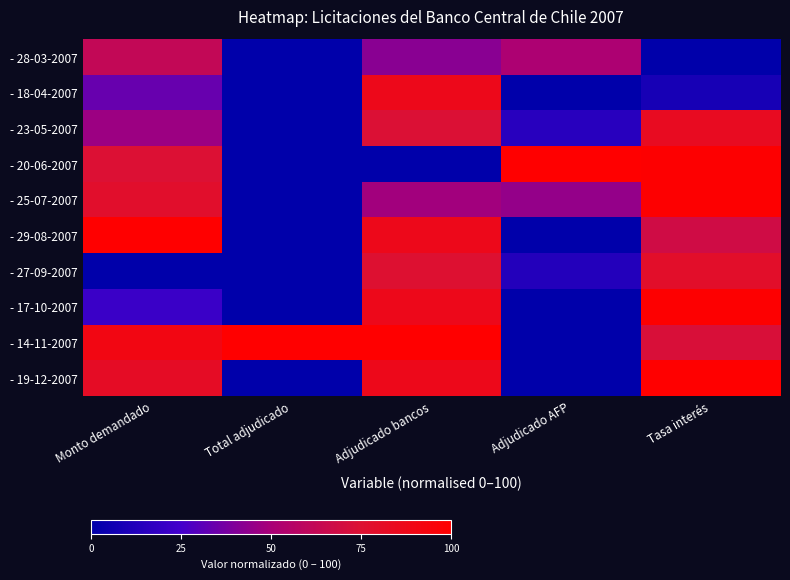

Reading left to right, extract all data points from this chart.

- 28-03-2007: Monto demandado=61.9	Total adjudicado=0.0	Adjudicado bancos=42.0	Adjudicado AFP=51.8	Tasa interés=0.0
- 18-04-2007: Monto demandado=34.0	Total adjudicado=0.0	Adjudicado bancos=87.0	Adjudicado AFP=0.0	Tasa interés=8.8
- 23-05-2007: Monto demandado=46.7	Total adjudicado=0.0	Adjudicado bancos=74.0	Adjudicado AFP=14.9	Tasa interés=83.5
- 20-06-2007: Monto demandado=74.3	Total adjudicado=0.0	Adjudicado bancos=0.0	Adjudicado AFP=100.0	Tasa interés=98.9
- 25-07-2007: Monto demandado=78.4	Total adjudicado=0.0	Adjudicado bancos=48.1	Adjudicado AFP=44.7	Tasa interés=98.9
- 29-08-2007: Monto demandado=100.0	Total adjudicado=0.0	Adjudicado bancos=87.0	Adjudicado AFP=0.0	Tasa interés=68.1
- 27-09-2007: Monto demandado=0.0	Total adjudicado=0.0	Adjudicado bancos=75.6	Adjudicado AFP=13.2	Tasa interés=79.1
- 17-10-2007: Monto demandado=21.6	Total adjudicado=0.0	Adjudicado bancos=87.0	Adjudicado AFP=0.0	Tasa interés=98.9
- 14-11-2007: Monto demandado=90.9	Total adjudicado=100.0	Adjudicado bancos=100.0	Adjudicado AFP=0.0	Tasa interés=72.5
- 19-12-2007: Monto demandado=81.5	Total adjudicado=0.0	Adjudicado bancos=87.0	Adjudicado AFP=0.0	Tasa interés=100.0